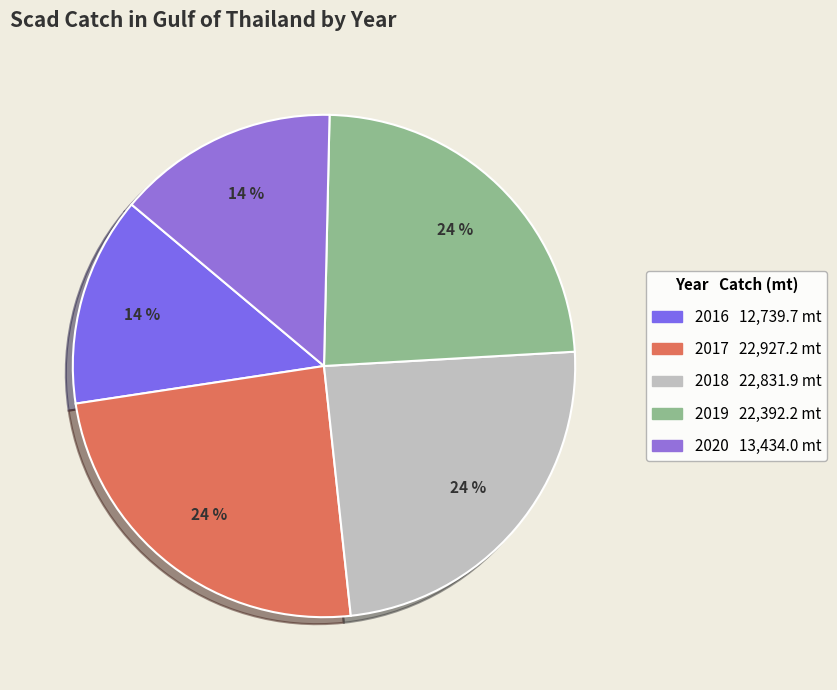

Which slice is the largest?

2017